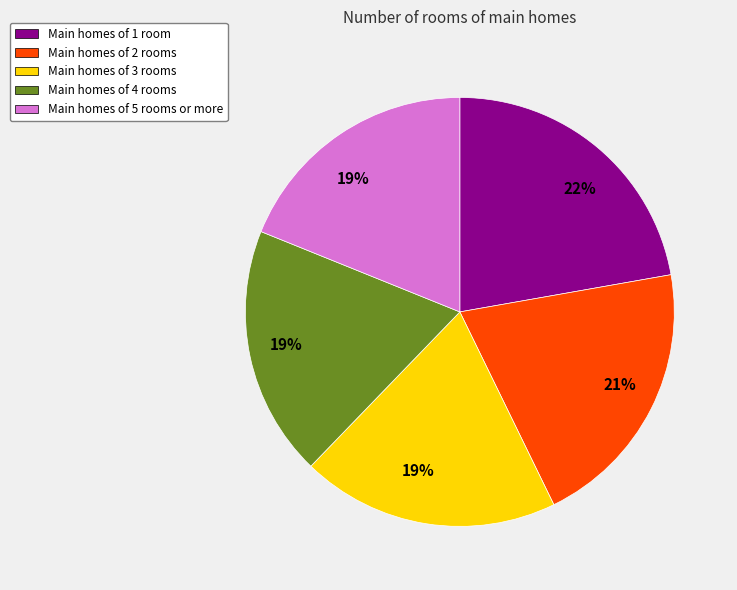

Do Main homes of 3 rooms and Main homes of 5 rooms or more together represent more than half of the pie?

No